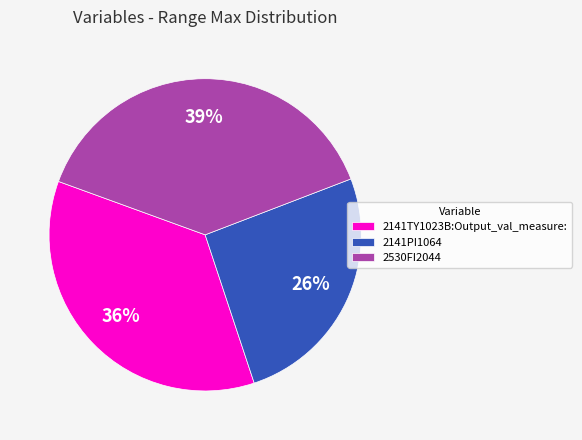

To the nearest percent, what portion does 2141PI1064 represent?

26%